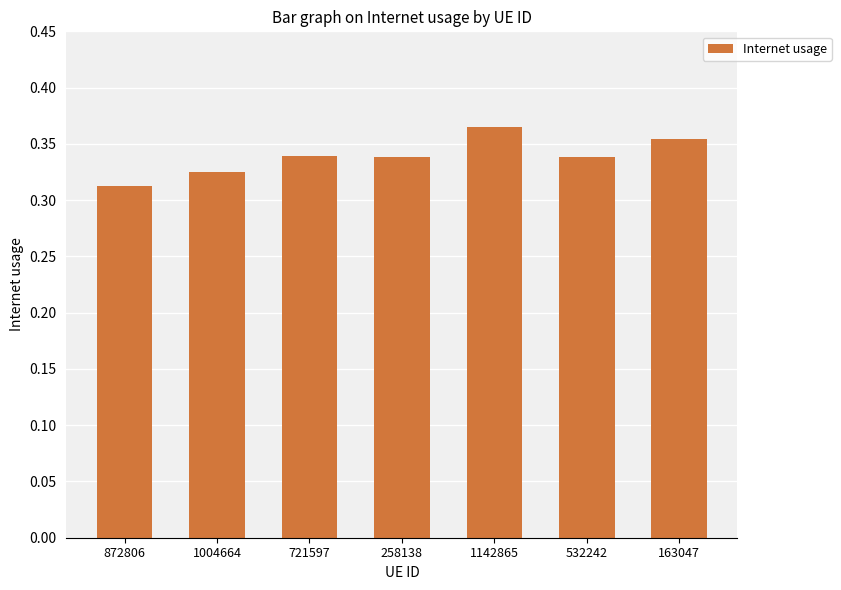

What is the label of the 1st bar from the right?

163047